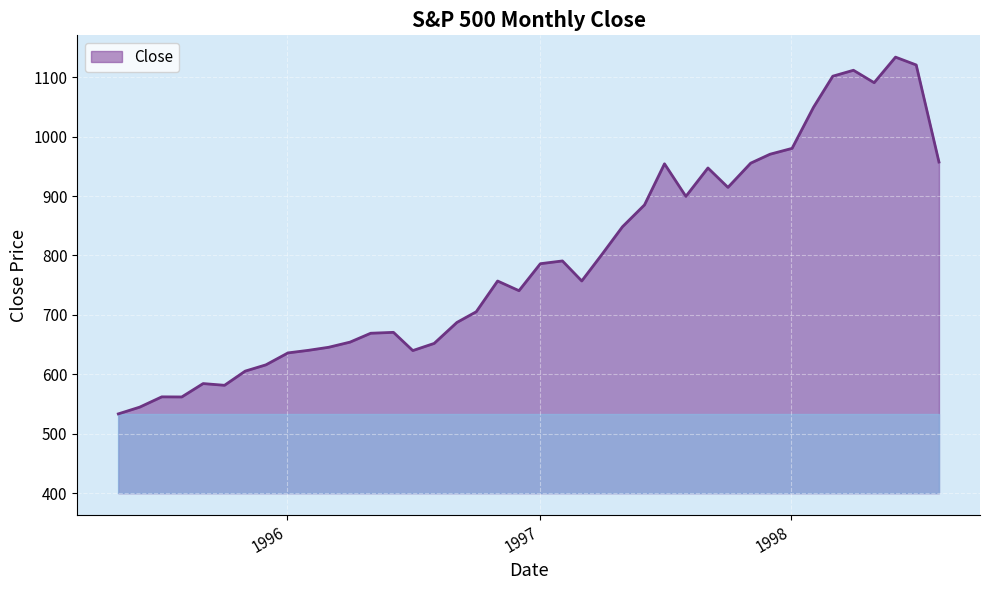

What is the difference between the maximum and minimum values?

600.4